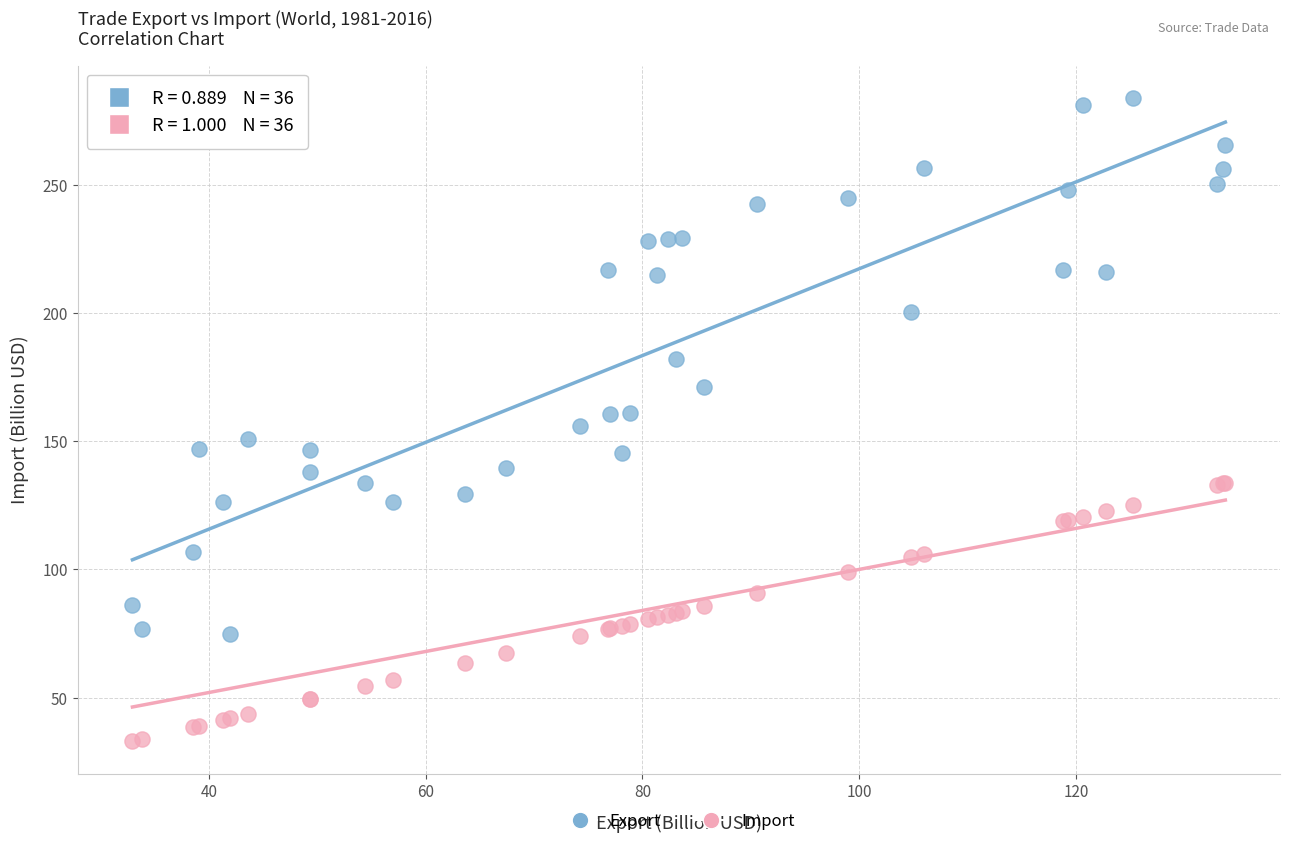

Which series reaches the minimum Y coordinate?

Import